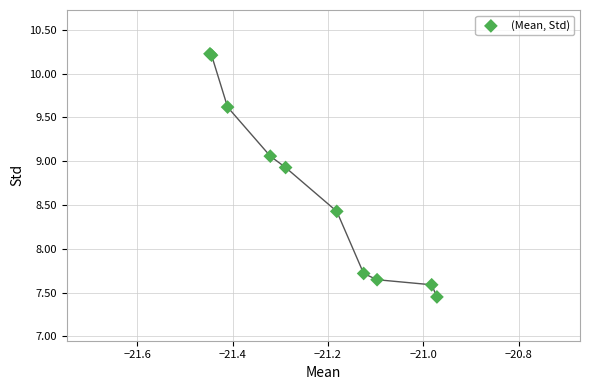

What Y value in the scatter plot is closest to 8?

7.7